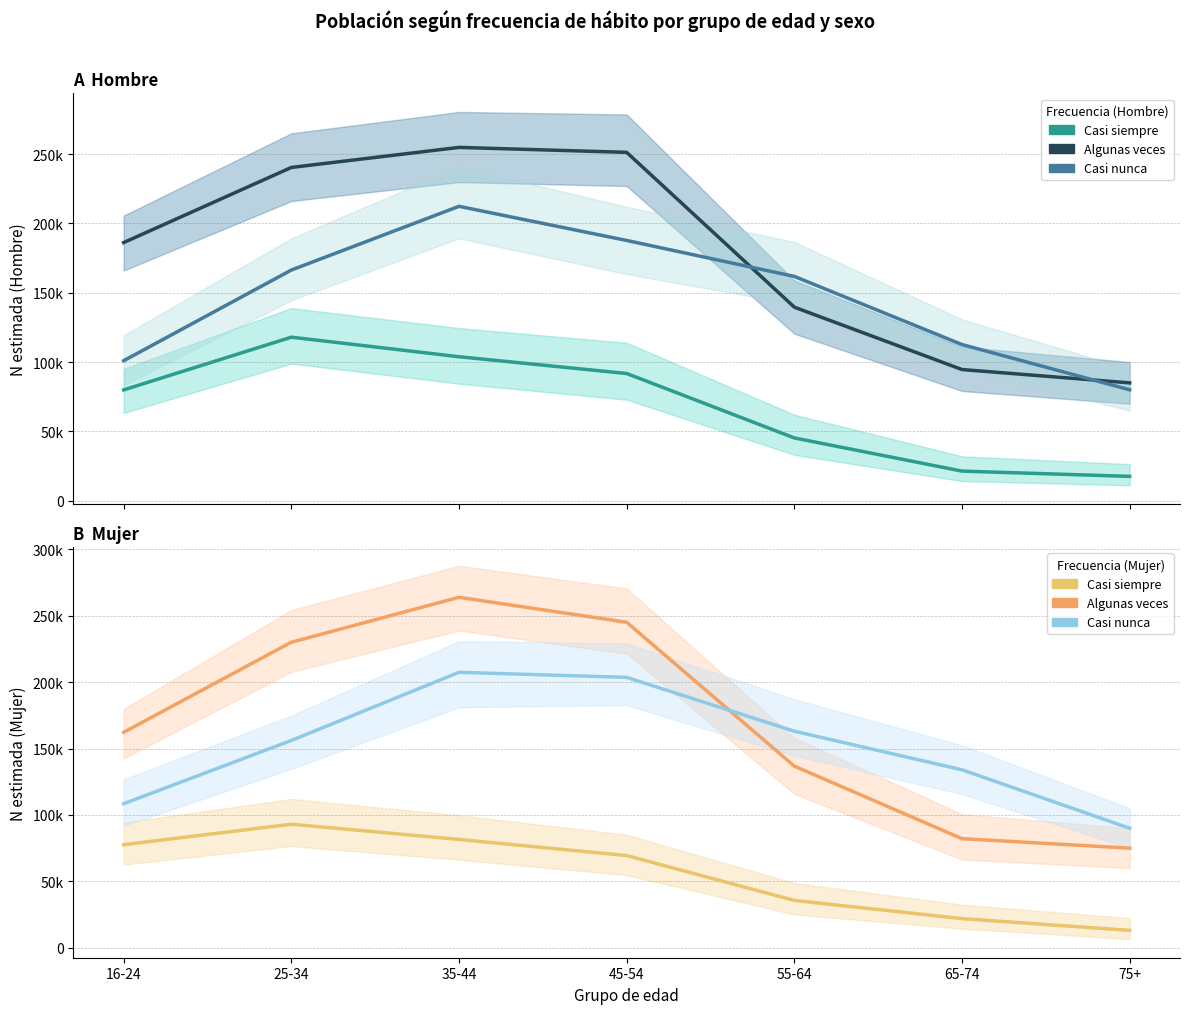

What is the greatest value displayed?

263918